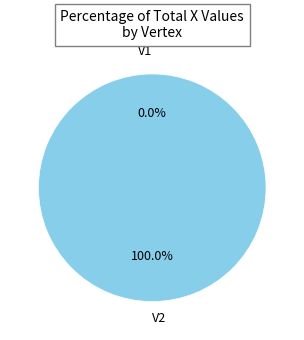

Does any single category account for the majority?

Yes